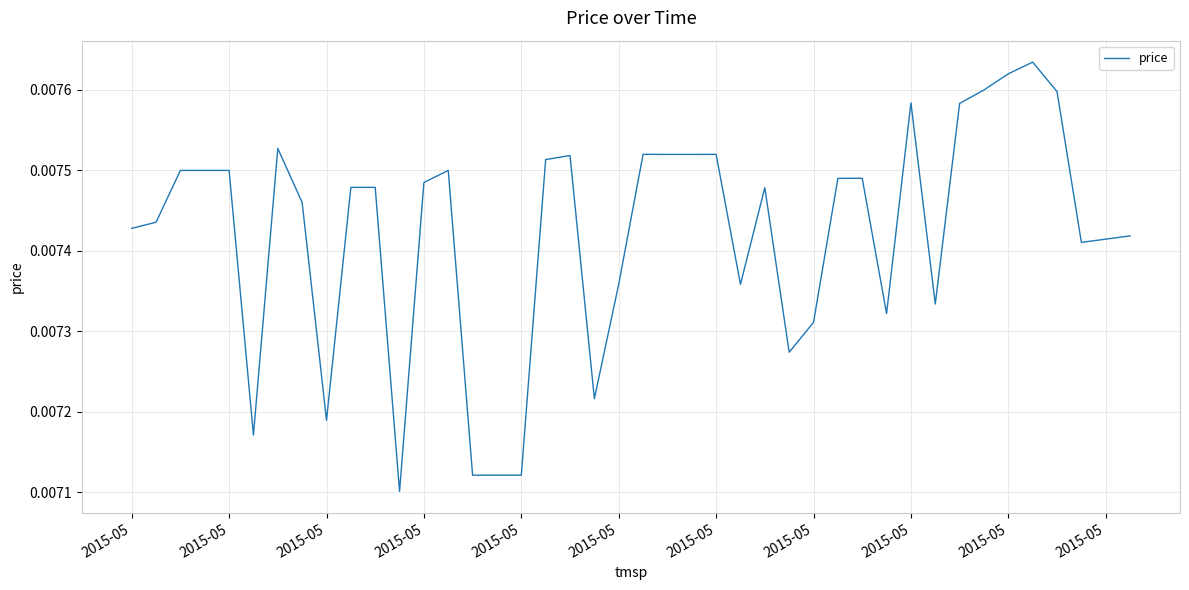

How many lines are shown in the chart?

1